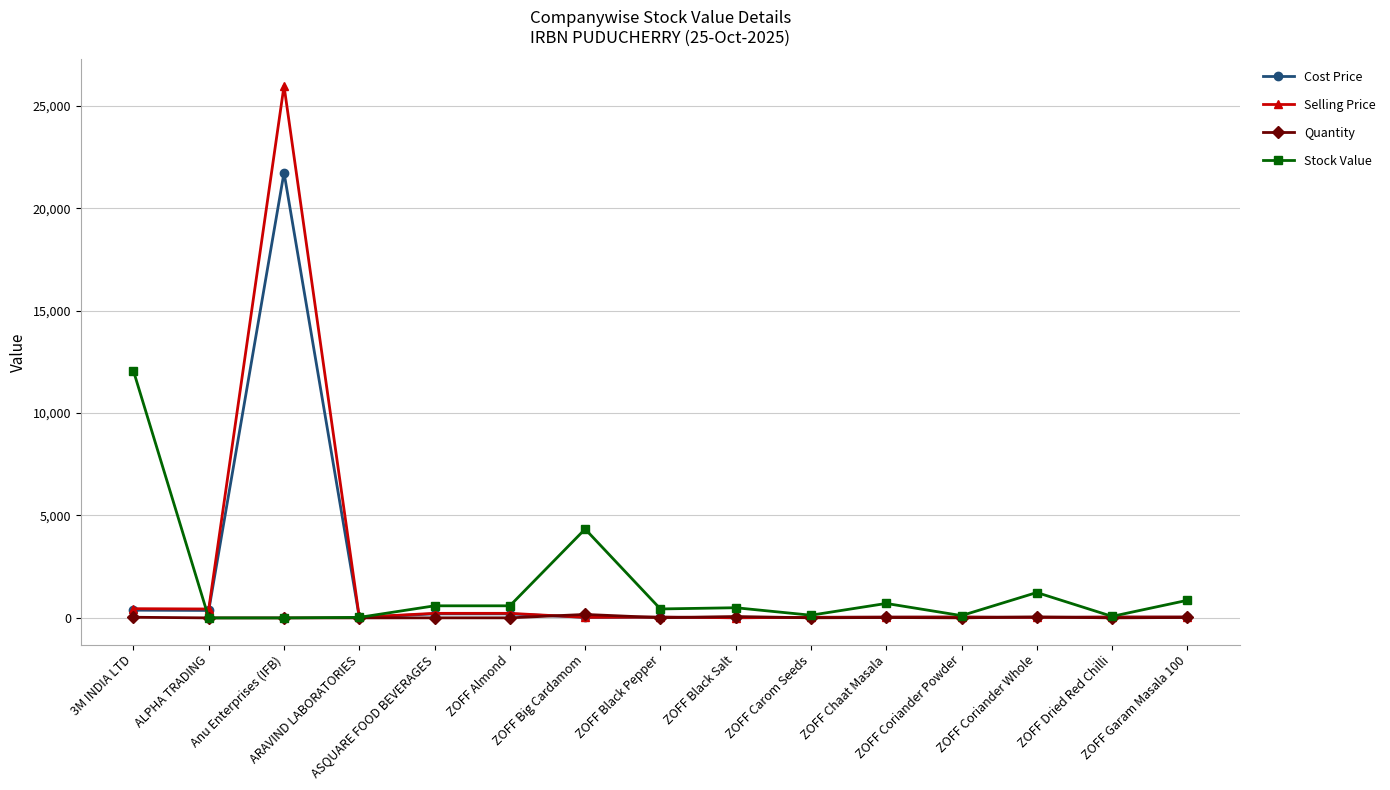

The value of Stock Value at Anu Enterprises (IFB) is 0.0. True or false?

True